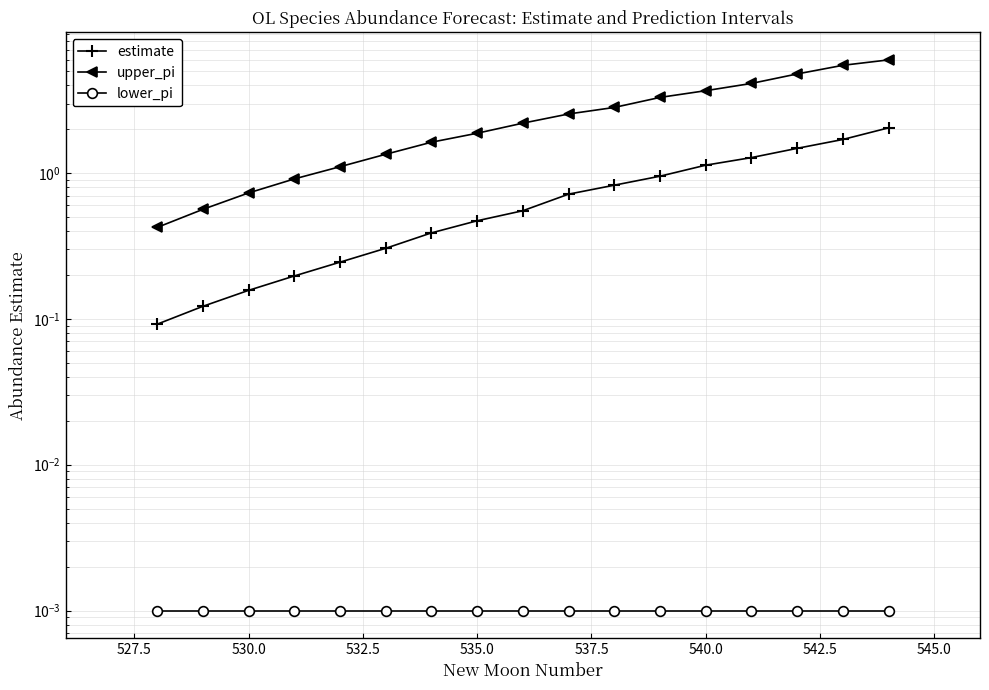

List the series in order of their overall mean, highest first.

upper_pi, estimate, lower_pi